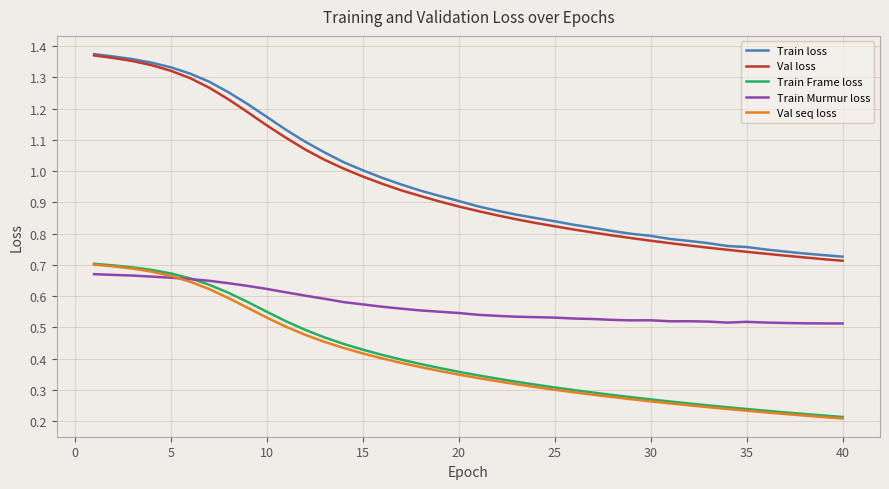

Which series has the widest spread of values?

Val loss